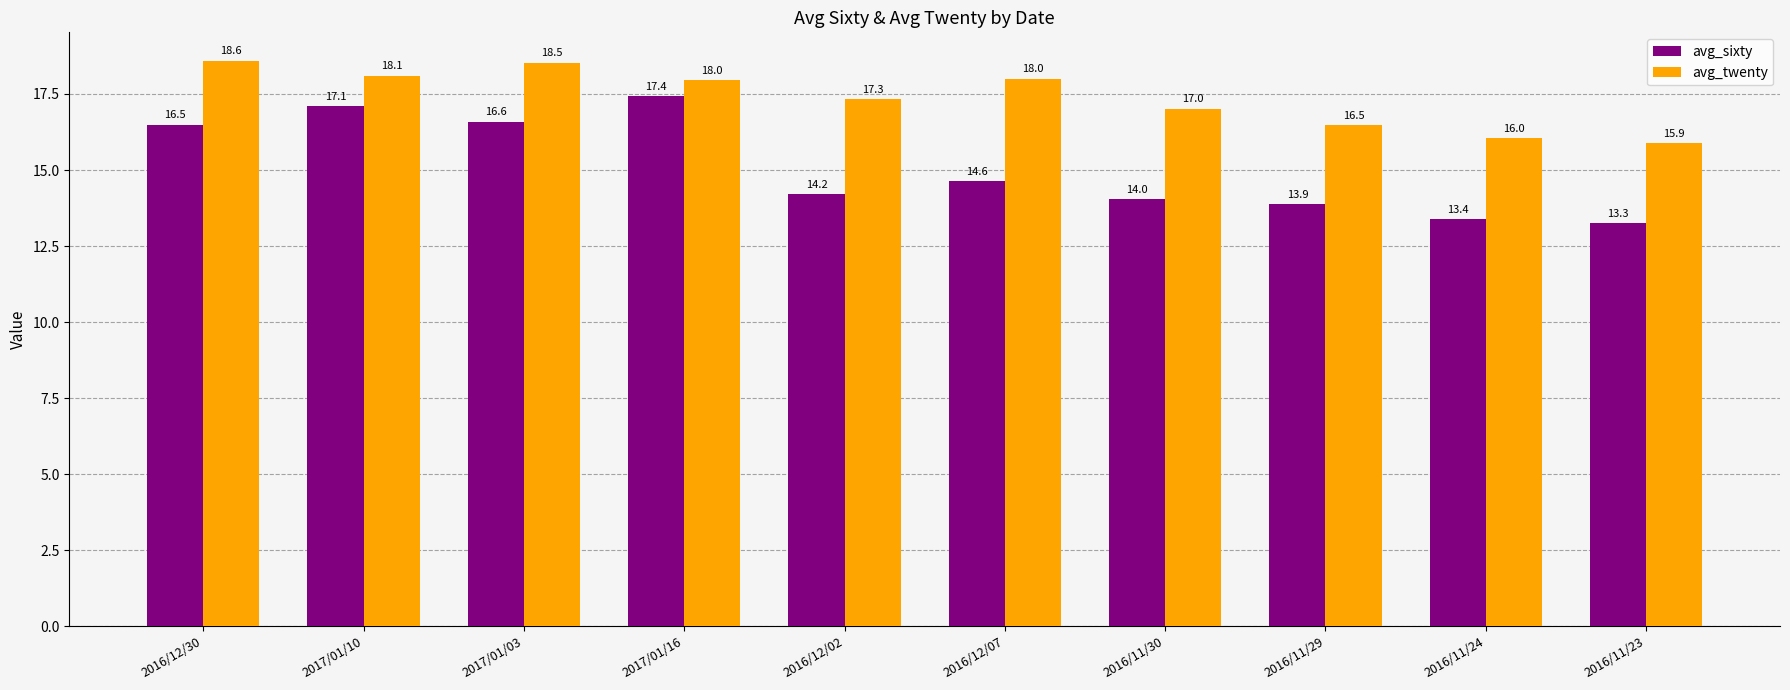

At which category is the sum across all series the highest?

2017/01/16